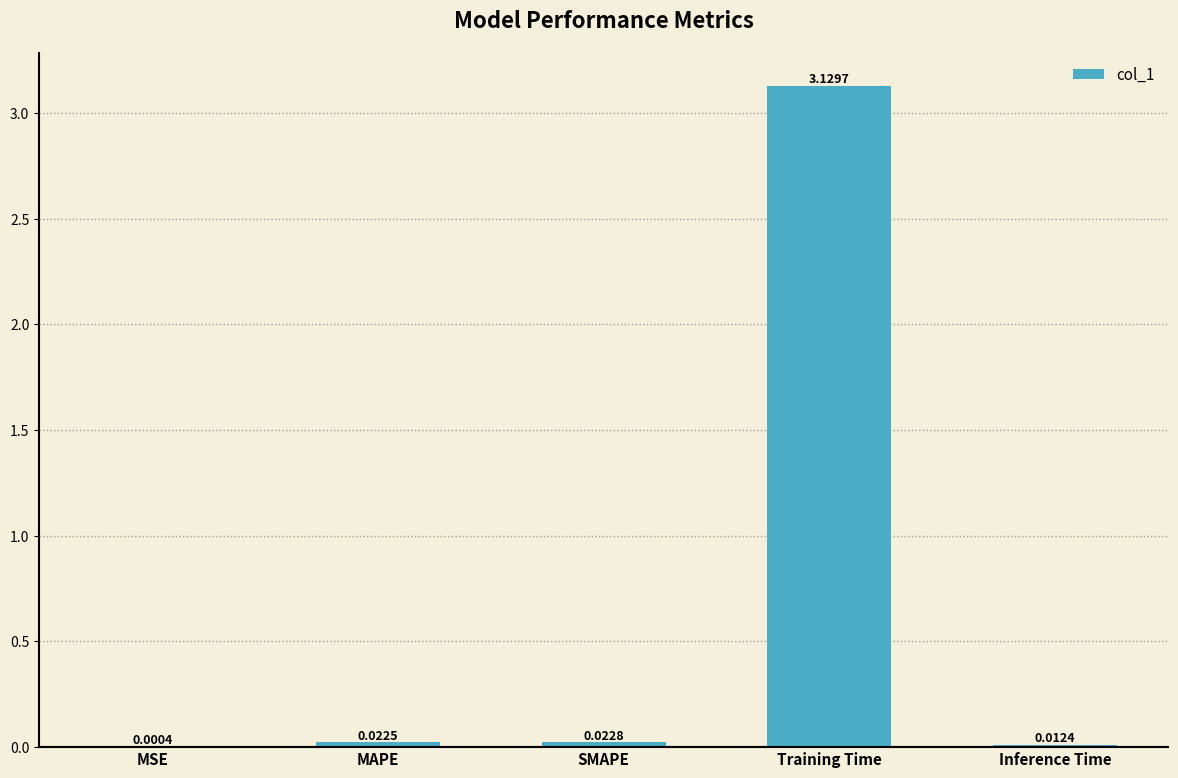

At which label is the value closest to 1?

SMAPE